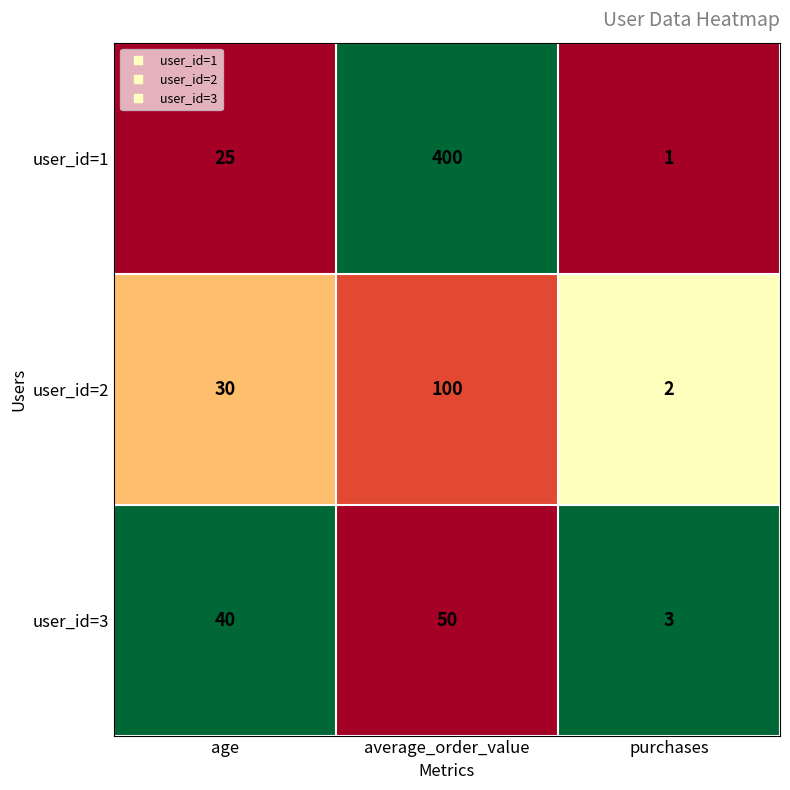

Rank the categories by user_id=2 value from highest to lowest.

average_order_value, age, purchases